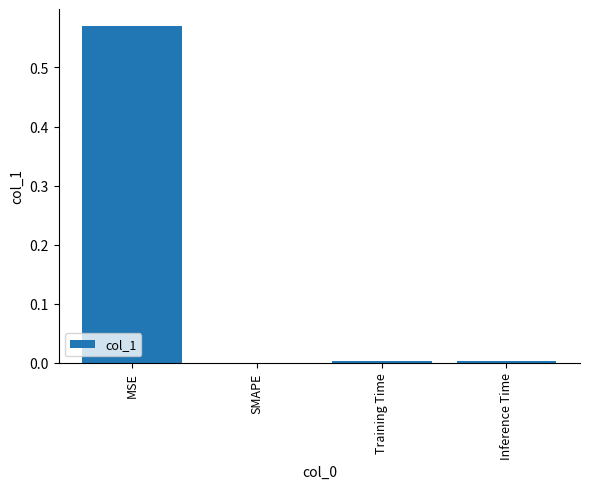

The chart shows a value of -0.3 at SMAPE. True or false?

False